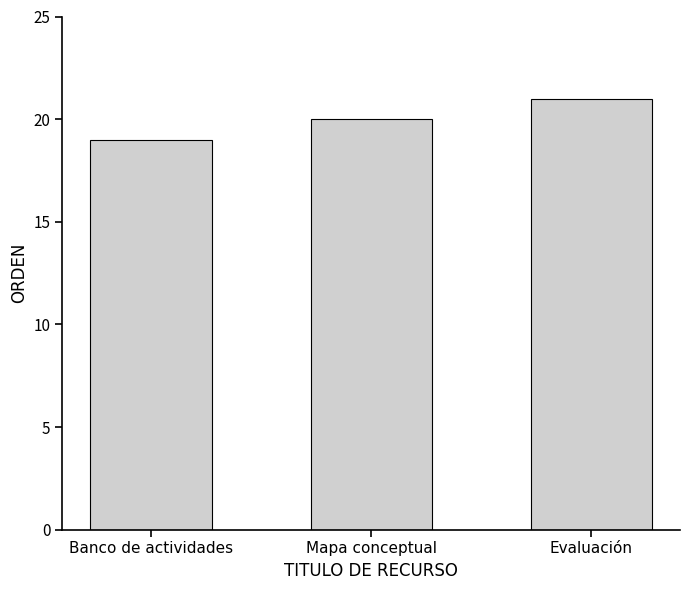

True or false: the data shows 19 at Banco de actividades.

True